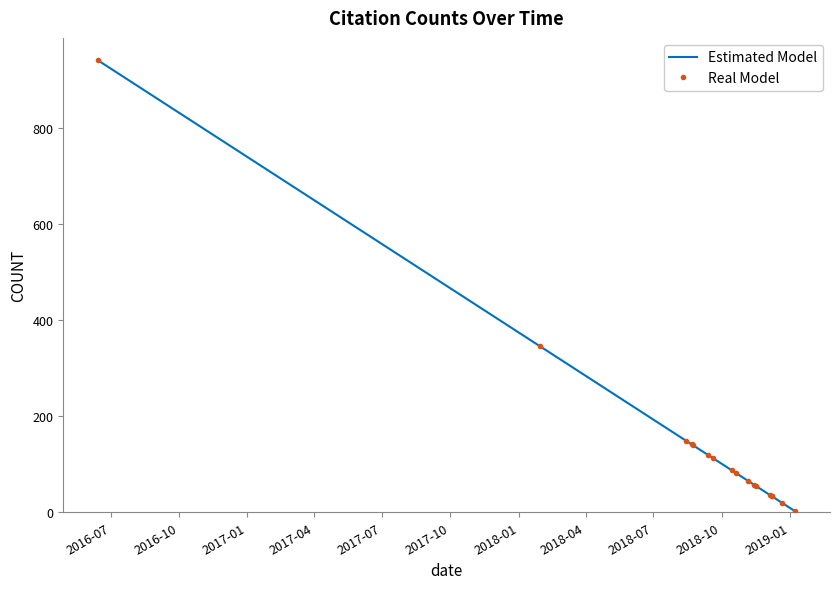

True or false: Real Model and Estimated Model cross at least once.

False